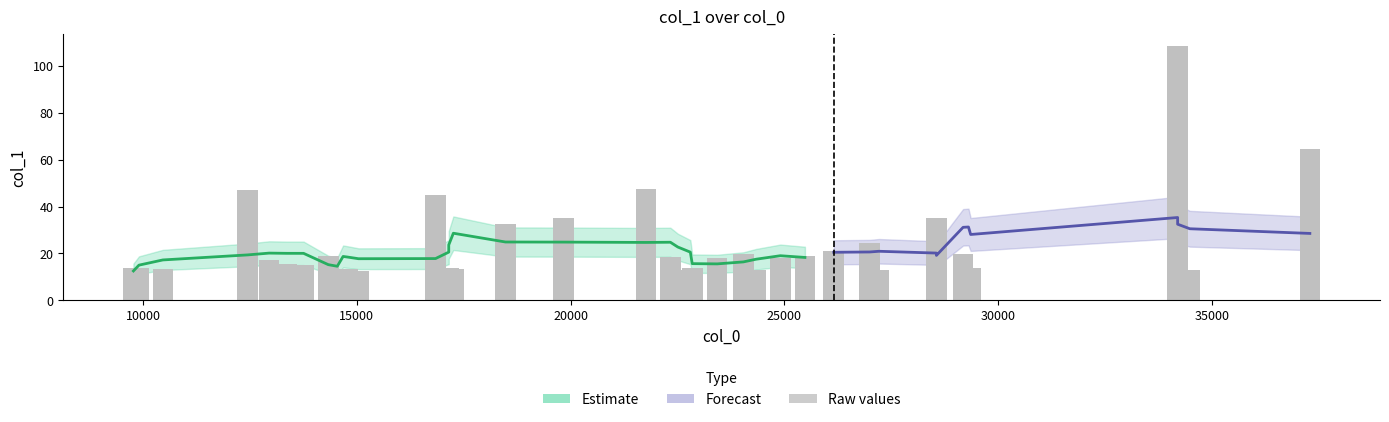

True or false: the data shows 24.4 at 37.

False